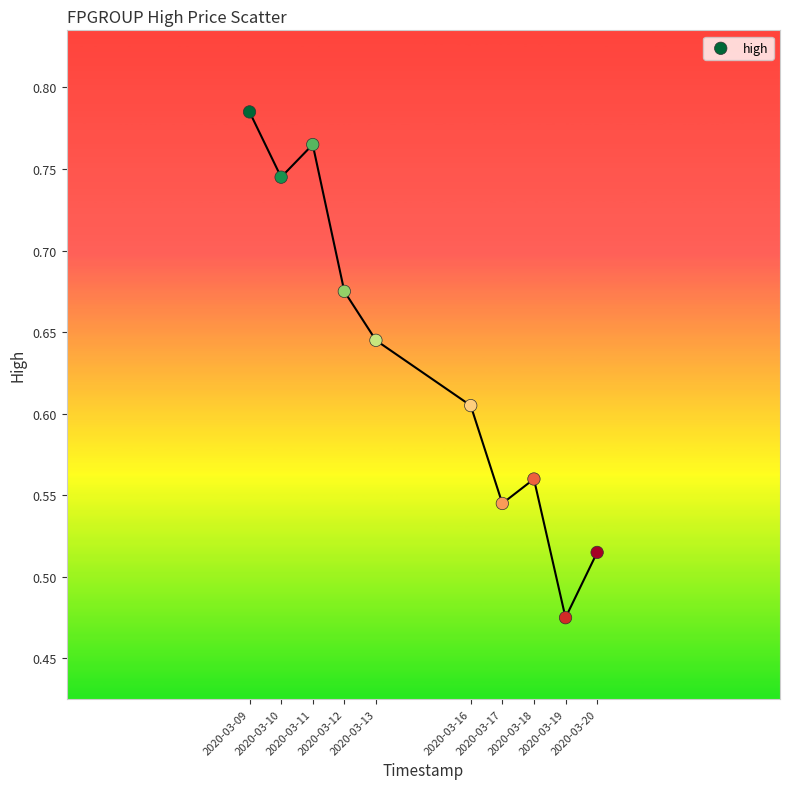

What is the range of Y values (max minus min)?

0.3